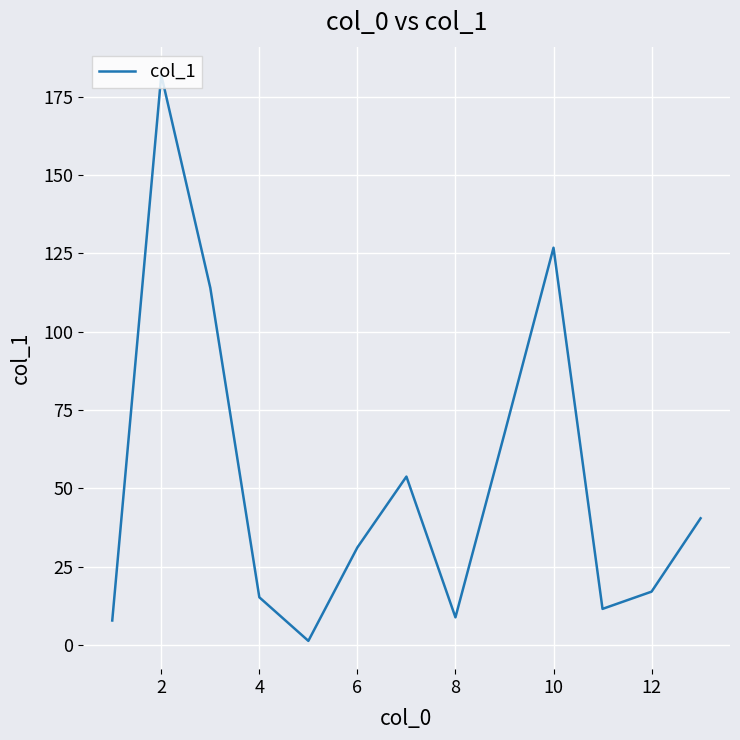

What is the maximum value shown in the chart?

181.9